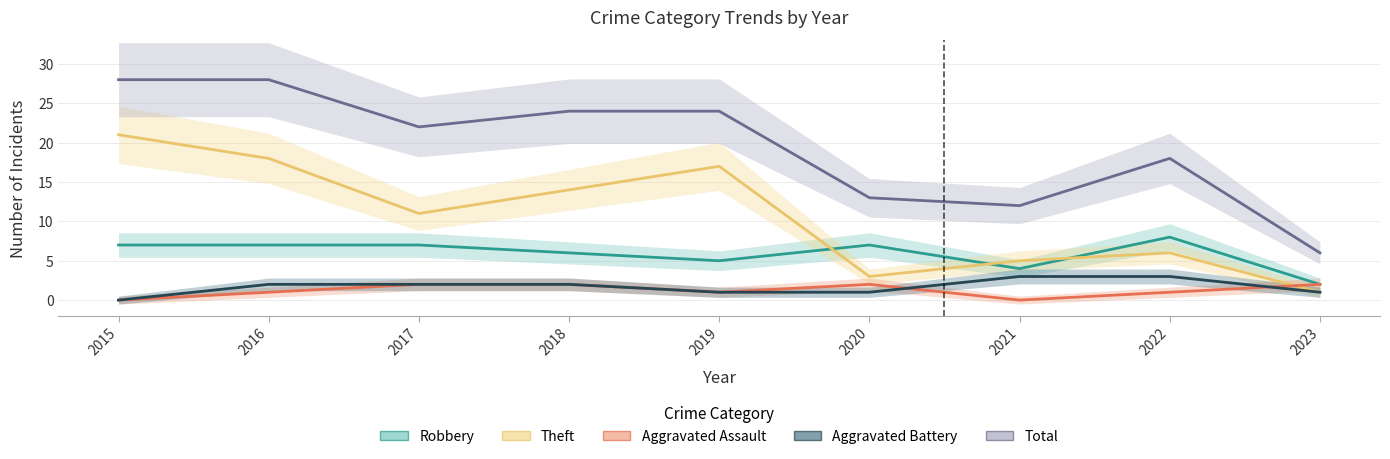

Between which two adjacent categories do Theft and Aggravated Assault first intersect?

2022 and 2023